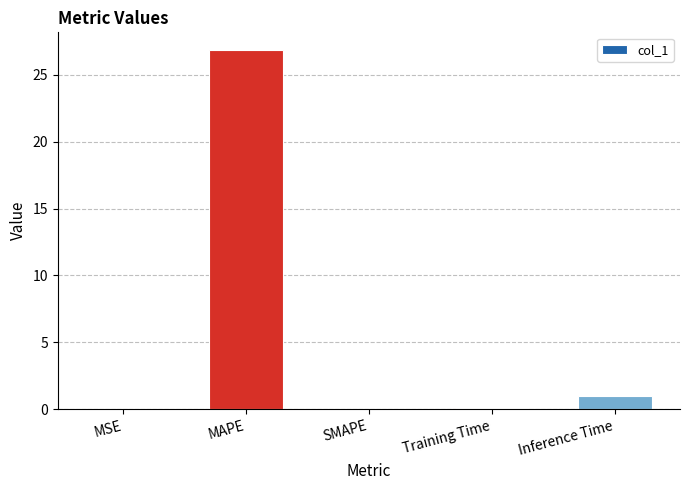

True or false: the data shows 18.2 at MAPE.

False